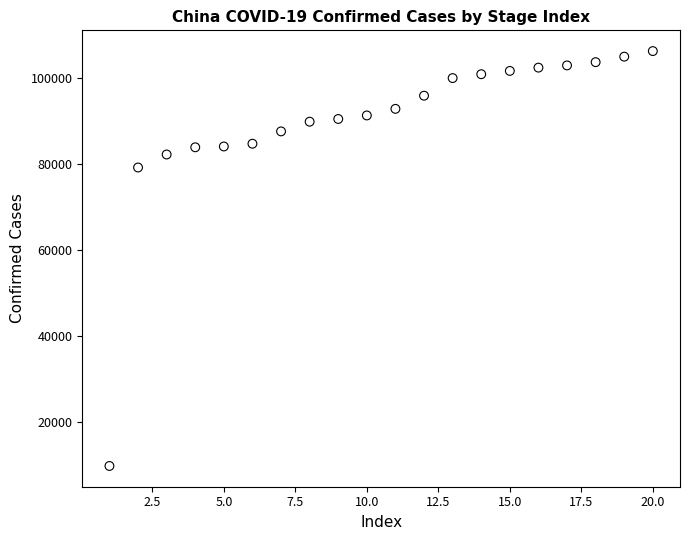

What Y value in the scatter plot is closest to 58065?

79251